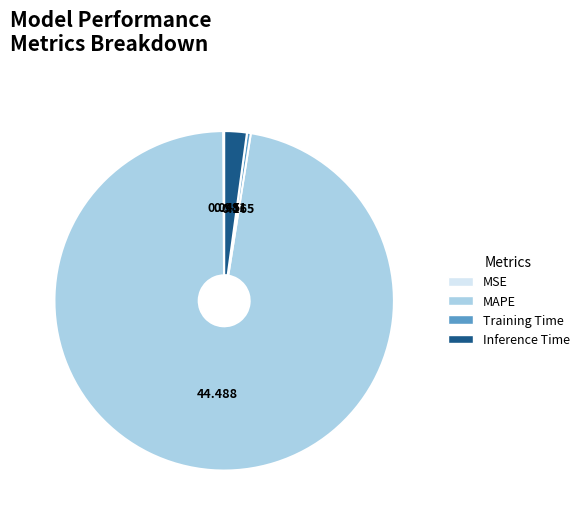

Is the sum of MAPE and Training Time greater than half?

Yes